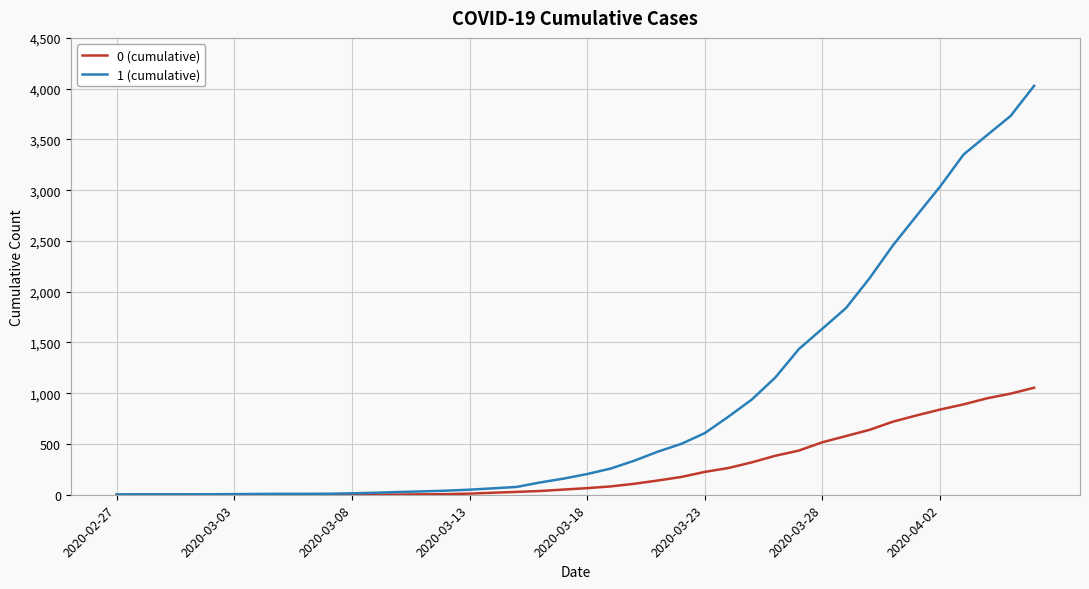

Rank the series by their average value, from highest to lowest.

1 (cumulative), 0 (cumulative)